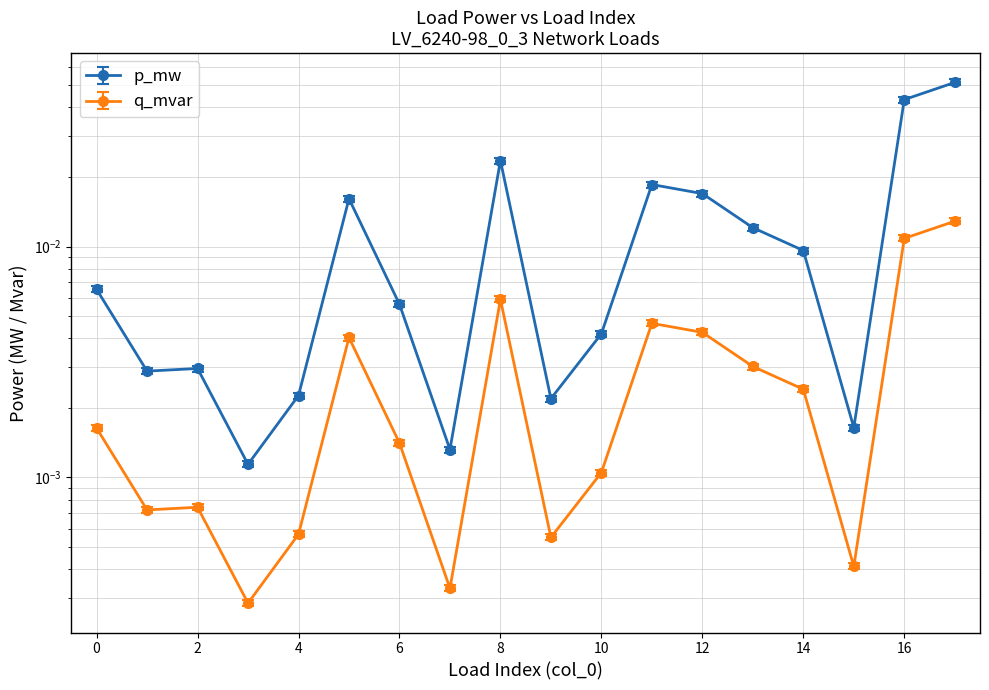

List the series in order of their peak value, lowest first.

q_mvar, p_mw